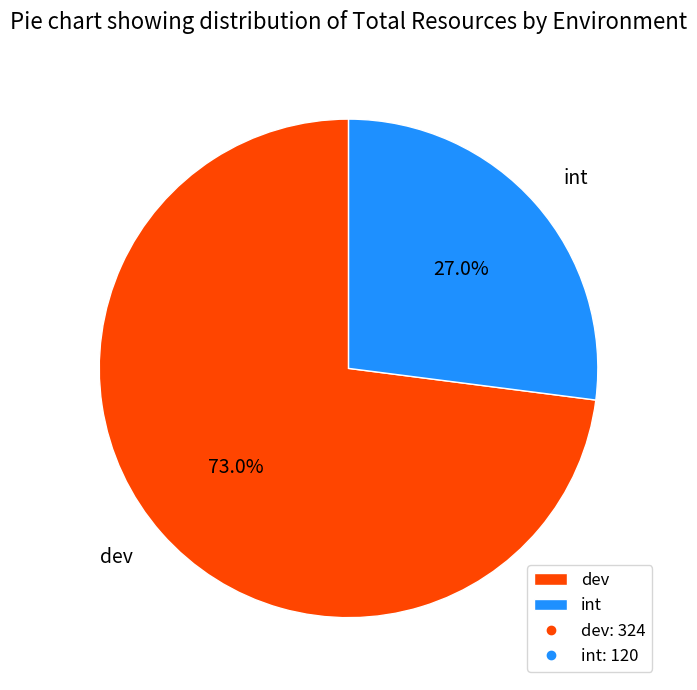

What is the ratio of the value at int to the value at dev?

0.4